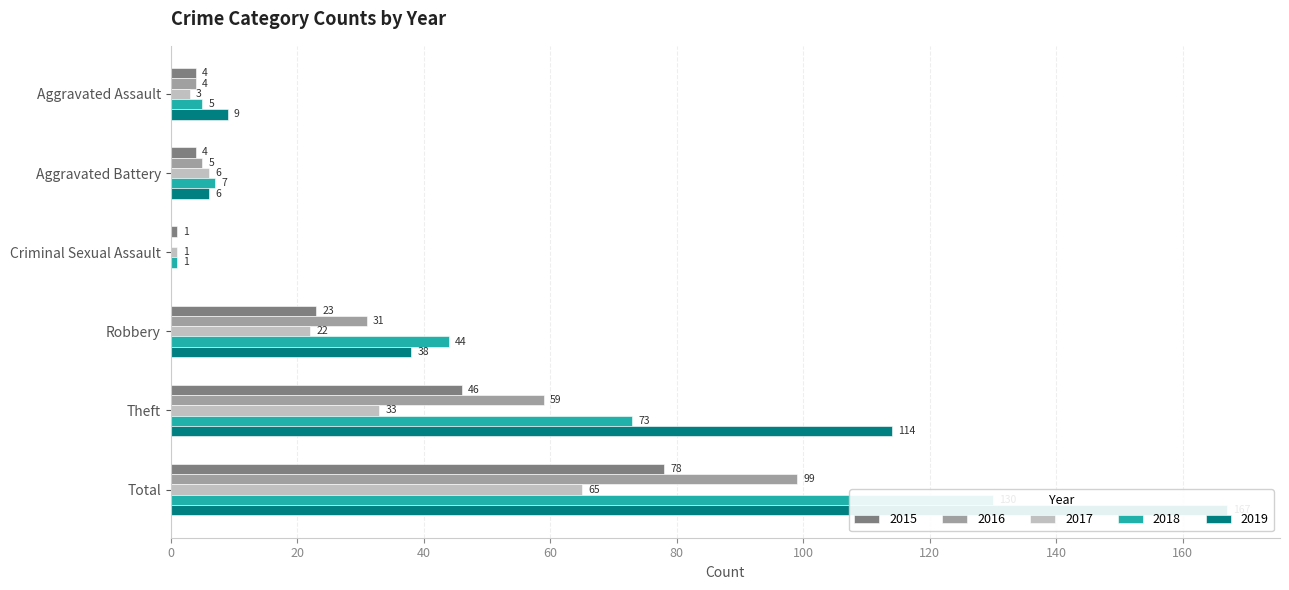

What is the value of the 2019 bar at the 5th from the left?

114